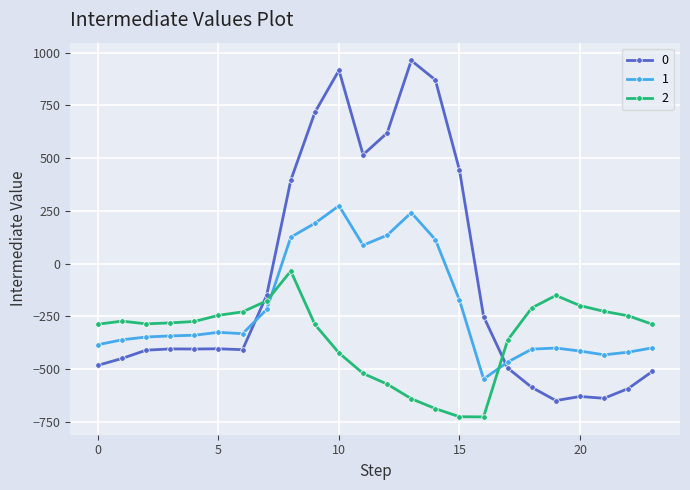

True or false: 1 has more than 1 points higher than both neighbors.

True